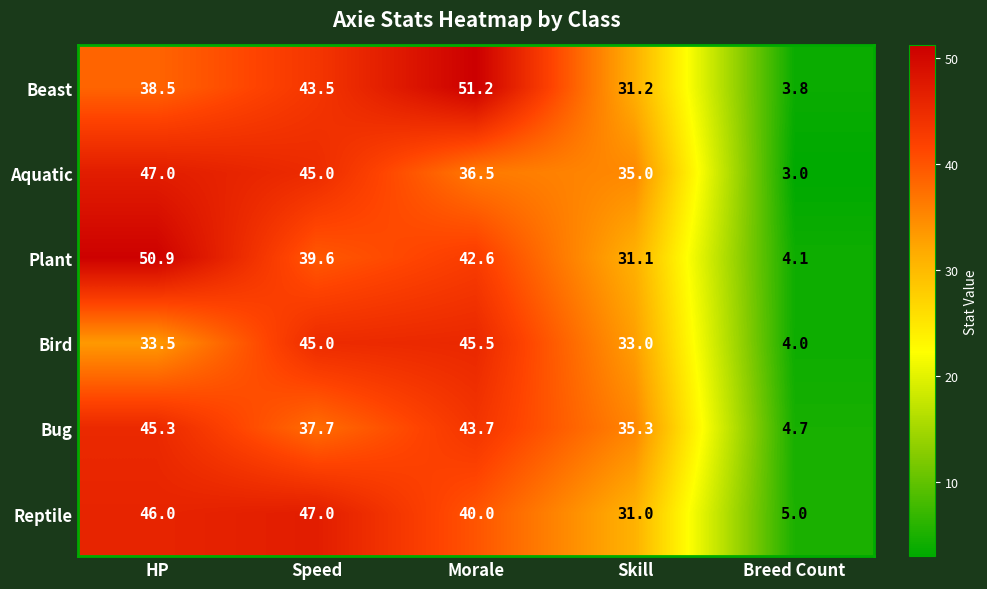

Which series has the largest total across all categories?

Reptile